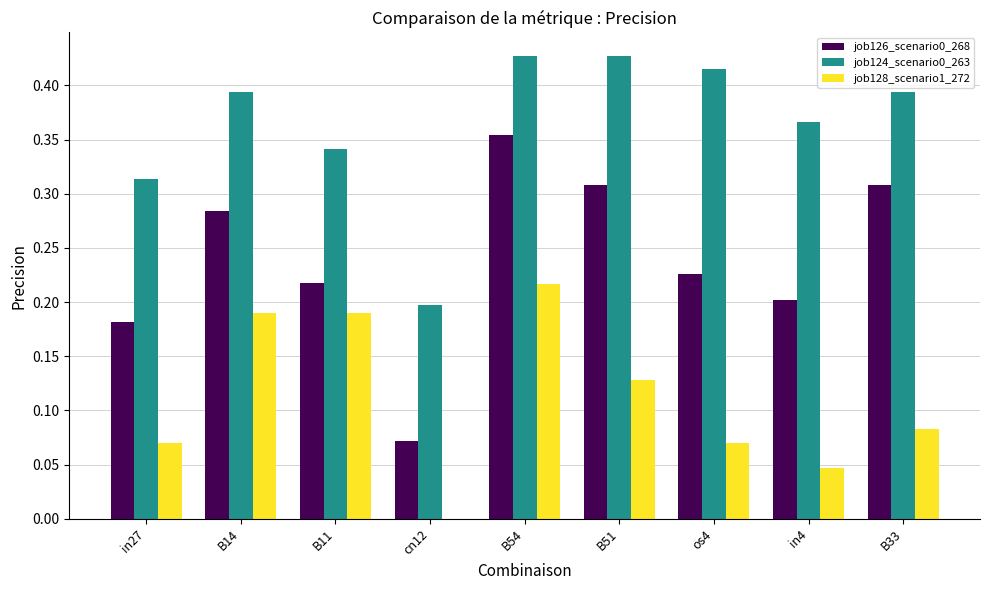

How many groups of bars are there?

9